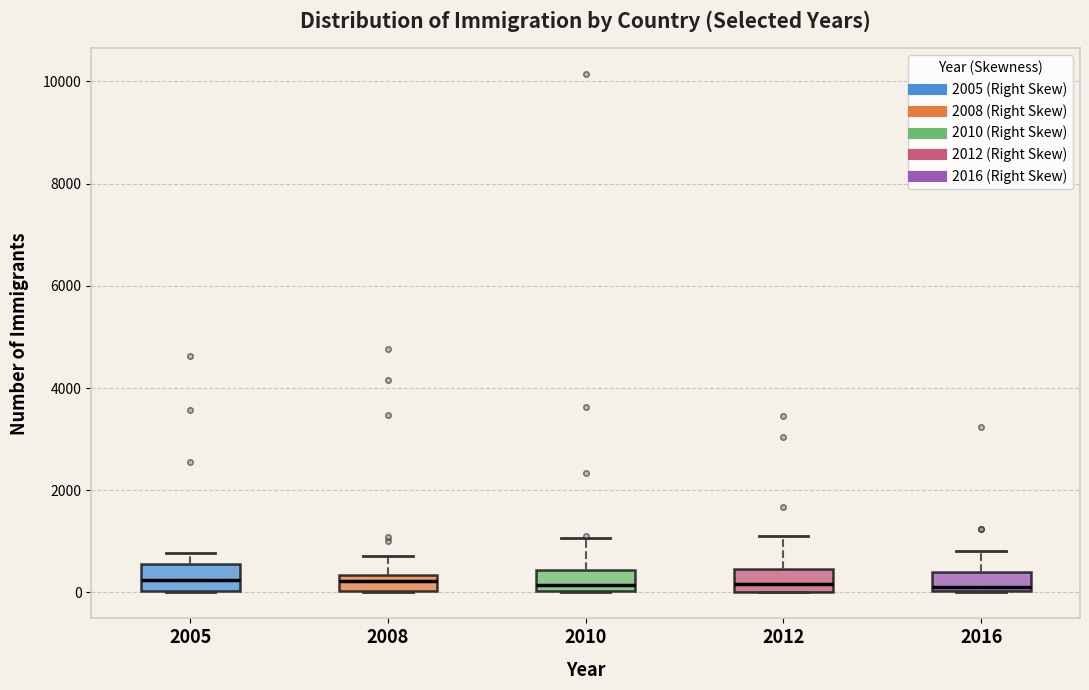

Reading left to right, read every box against the y-axis: the position of its median line, the range the box covers, and the ends of its whiskers. The values are not printed on the chart, so give them approximately, as read against the axis.

2005: median 200, box 0 to 600, whiskers 0 to 800
2008: median 200, box 0 to 400, whiskers 0 to 800
2010: median 200, box 0 to 400, whiskers 0 to 1000
2012: median 200, box 0 to 400, whiskers 0 to 1000
2016: median 200, box 0 to 400, whiskers 0 to 800